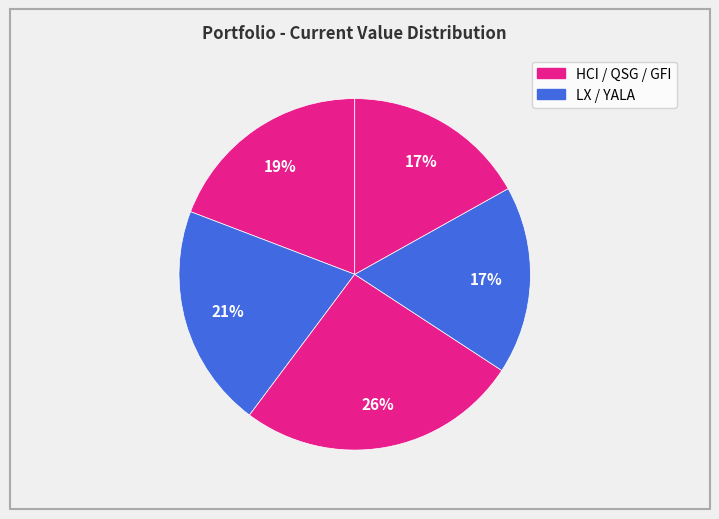

How many slices are in this pie chart?

5